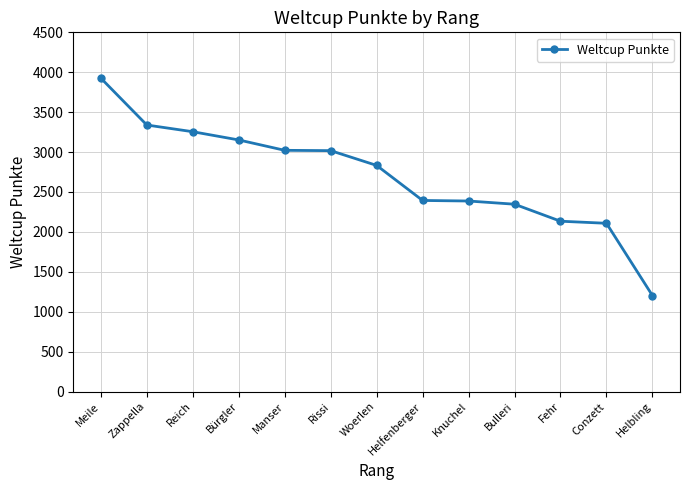

What is the sum of all values?

35118